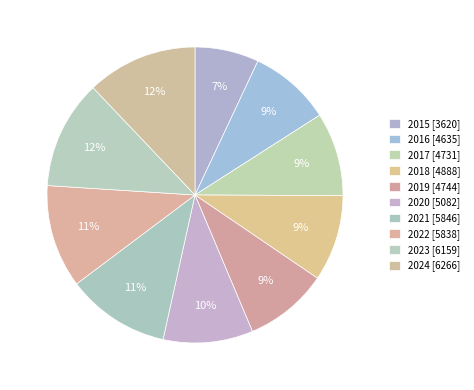

How much of the chart is everything except 2018?

90.6%